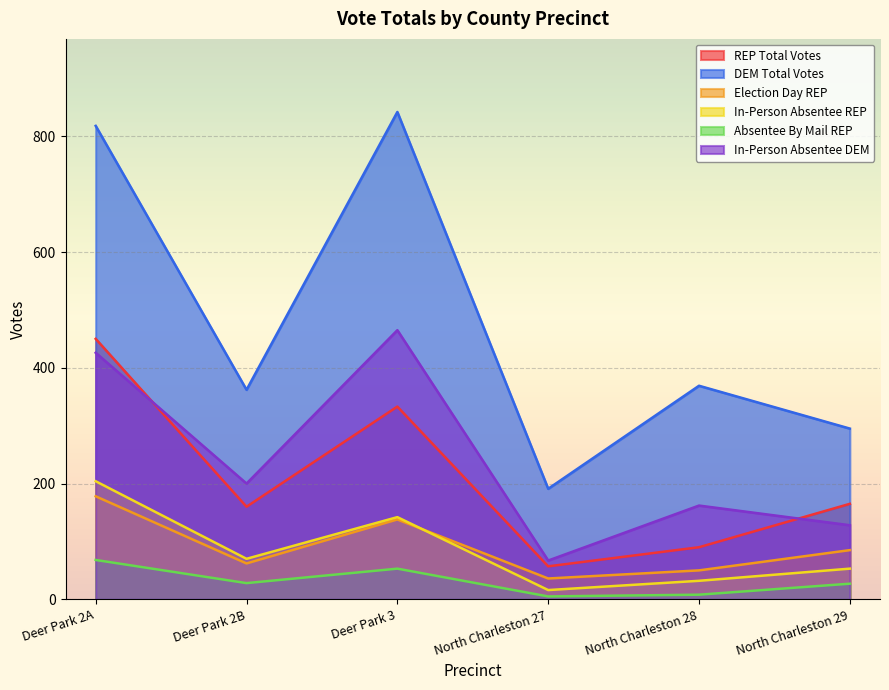

The value of In-Person Absentee DEM at North Charleston 28 is 64. True or false?

False